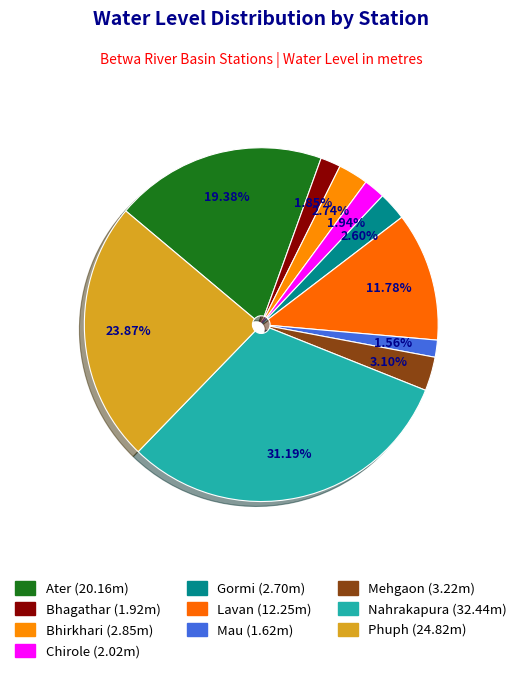

How much of the chart is everything except Lavan?

88.2%